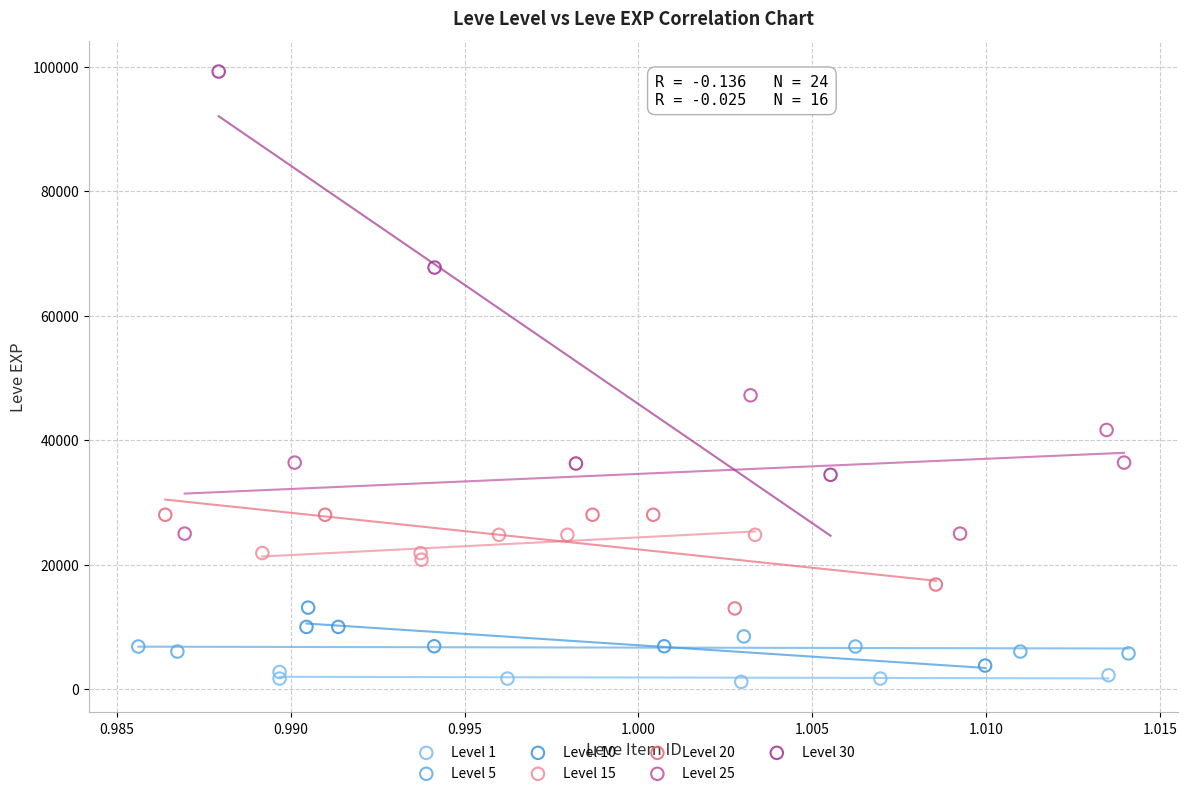

Which series contains the highest Y value?

Level 30